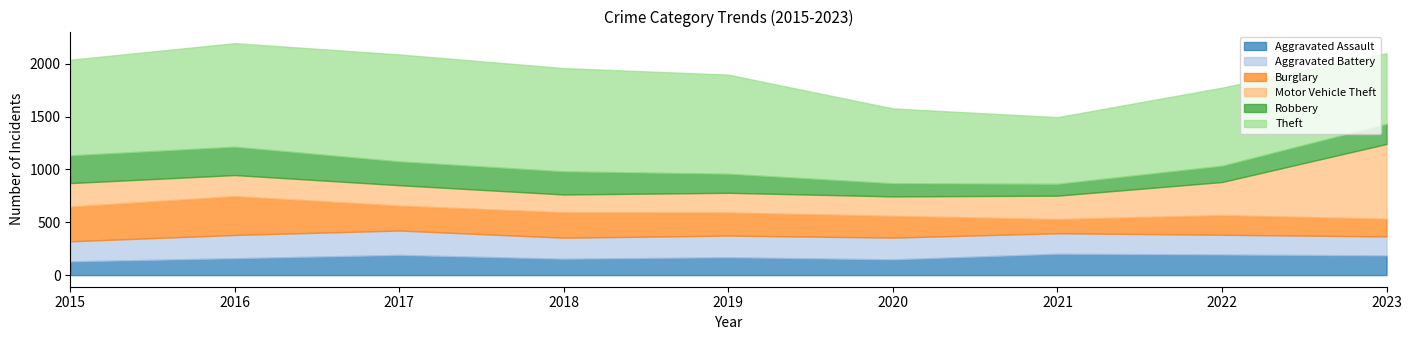

The Aggravated Assault series shows 107 at 2017. True or false?

False